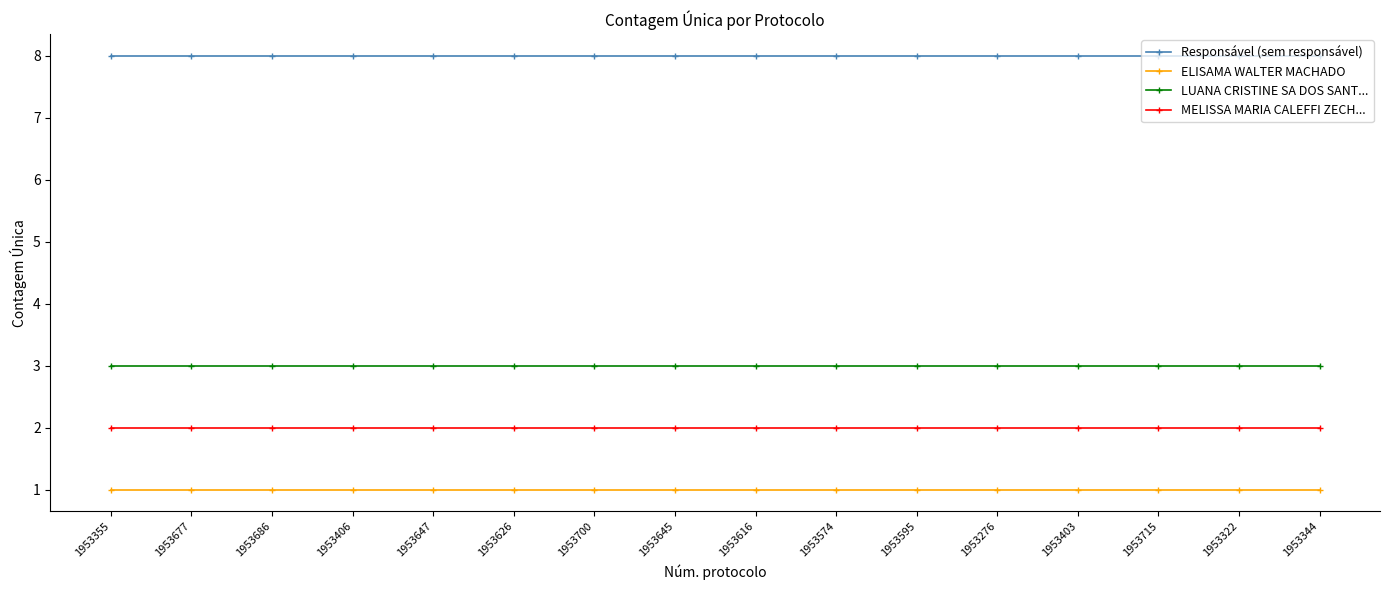

What is the value of the Responsável (sem responsável) point at the 5th from the left?

8